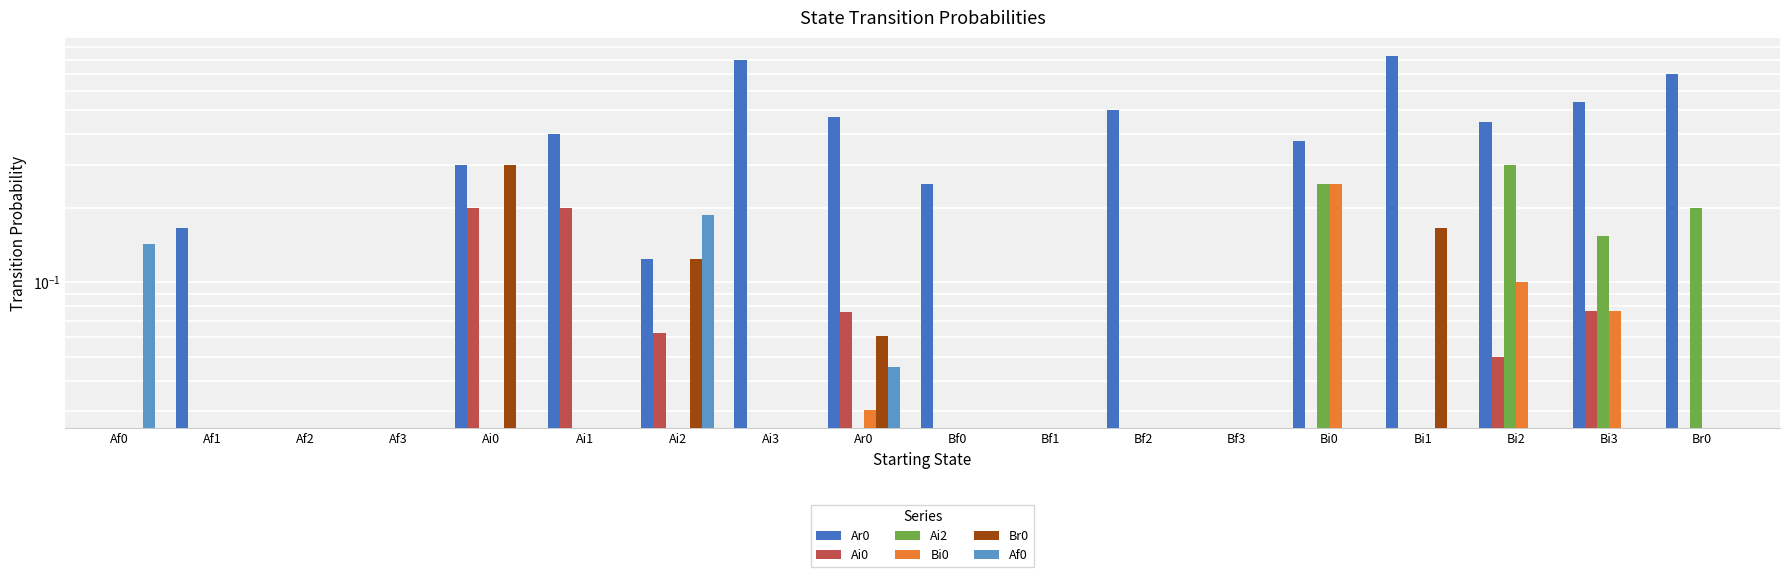

At which label does Ai0 first exceed 0?

Ai0